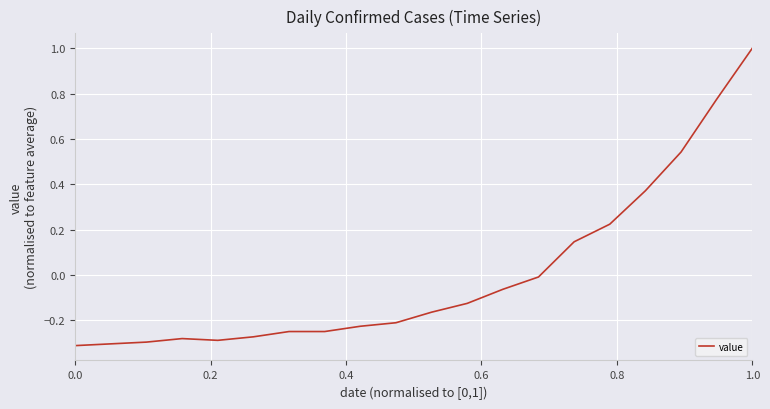

What is the greatest value displayed?

1.0